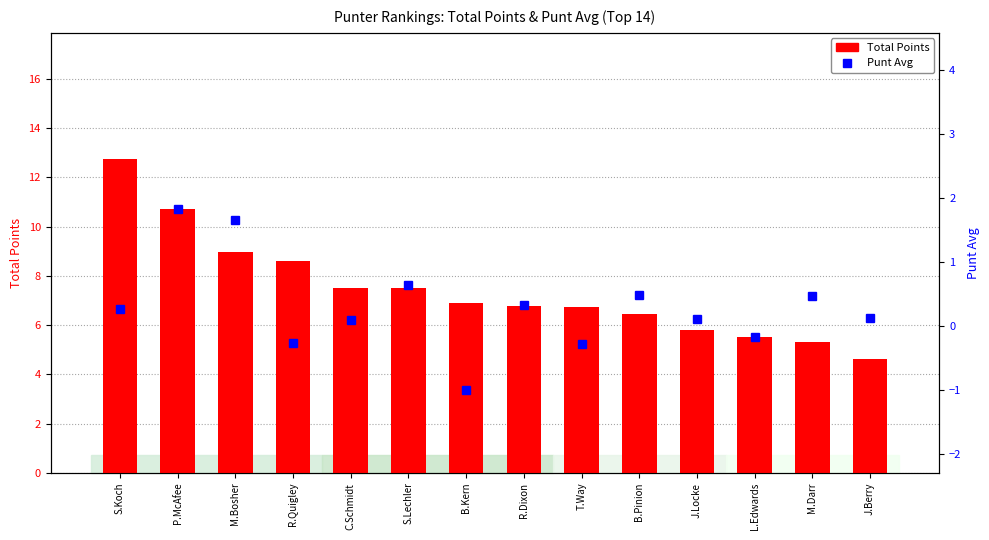

Between J.Locke and M.Darr, which series saw the biggest shift?

Total Points